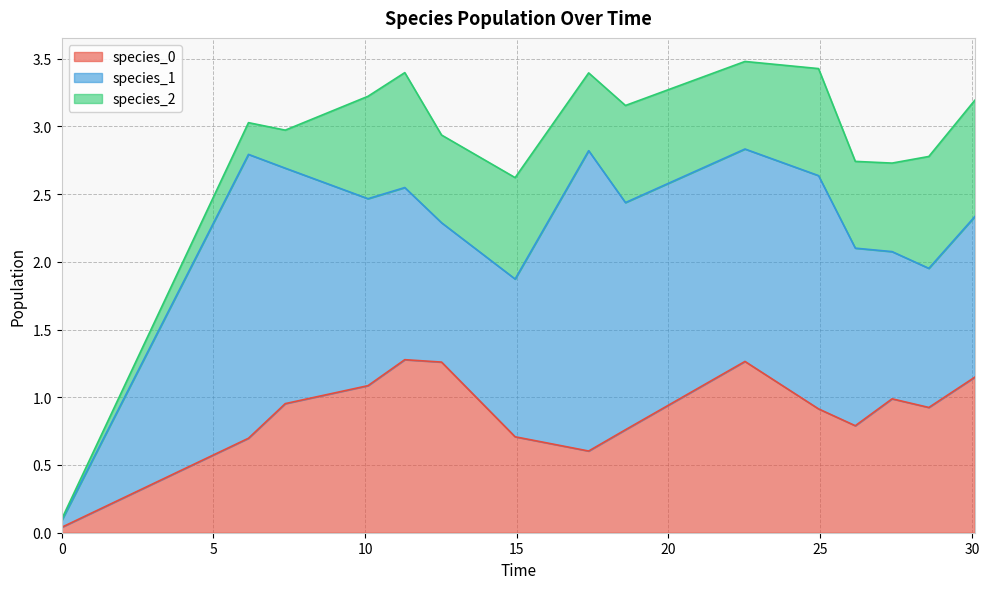

The species_1 series shows 2.2 at 26.157575757575763. True or false?

False